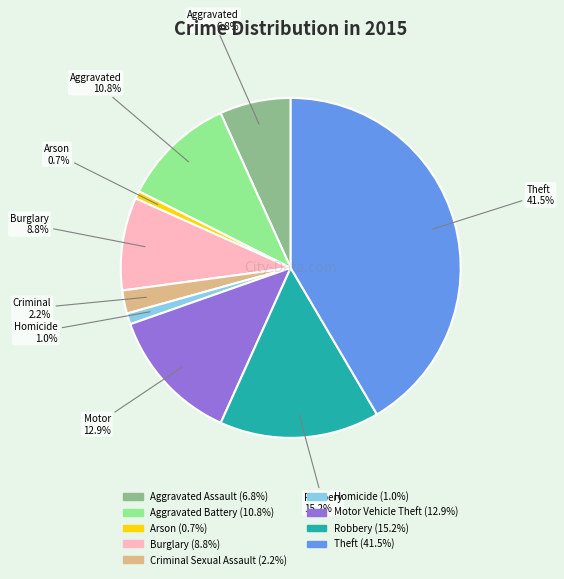

Does Burglary account for over 50% of the chart?

No